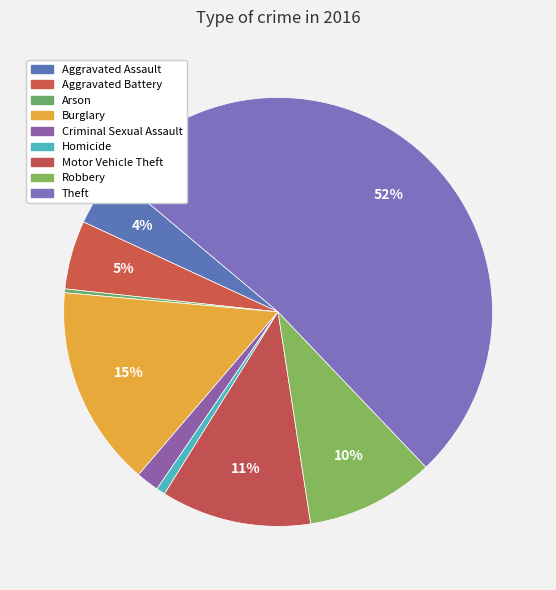

Rank the categories by value from highest to lowest.

Theft, Burglary, Motor Vehicle Theft, Robbery, Aggravated Battery, Aggravated Assault, Criminal Sexual Assault, Homicide, Arson